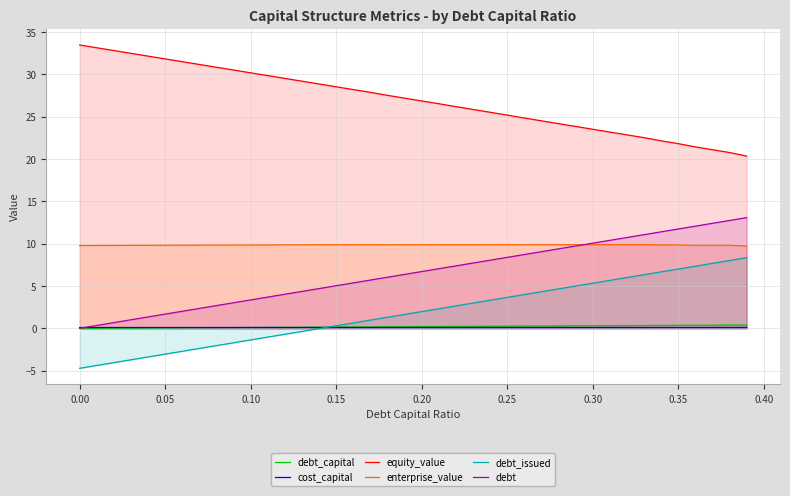

True or false: enterprise_value and cost_capital intersect in this chart.

False